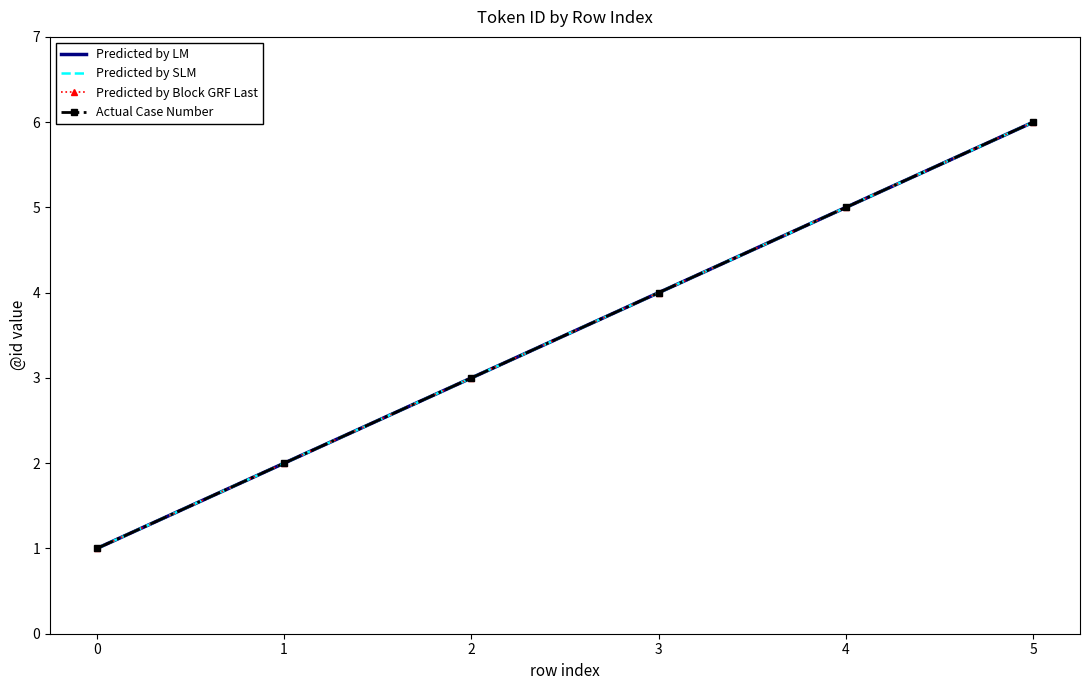

What is the difference between the maximum and second lowest values in the Actual Case Number series?

4